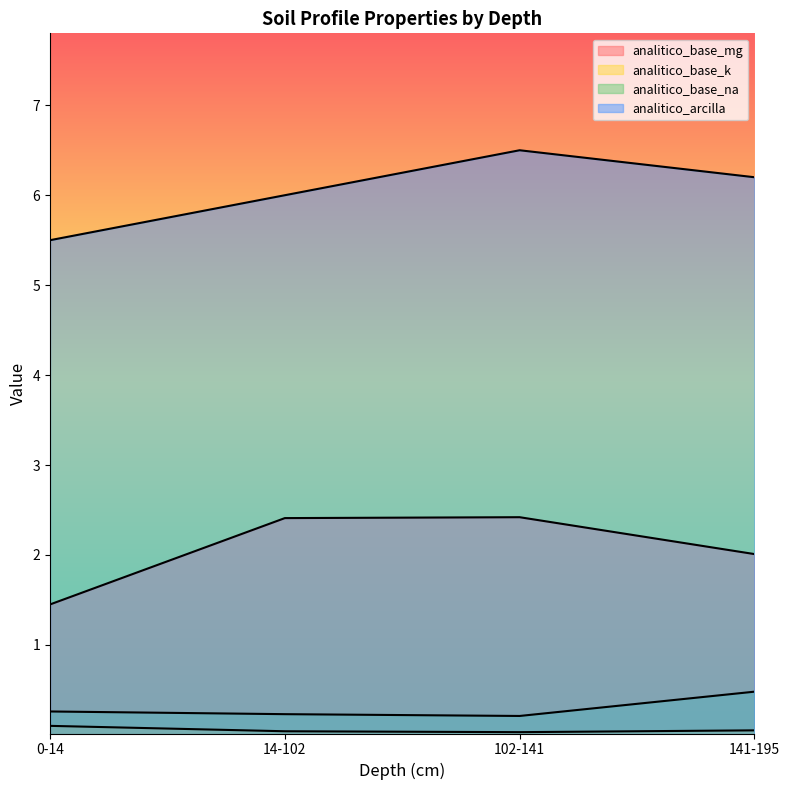

True or false: analitico_base_mg and analitico_arcilla intersect in this chart.

False